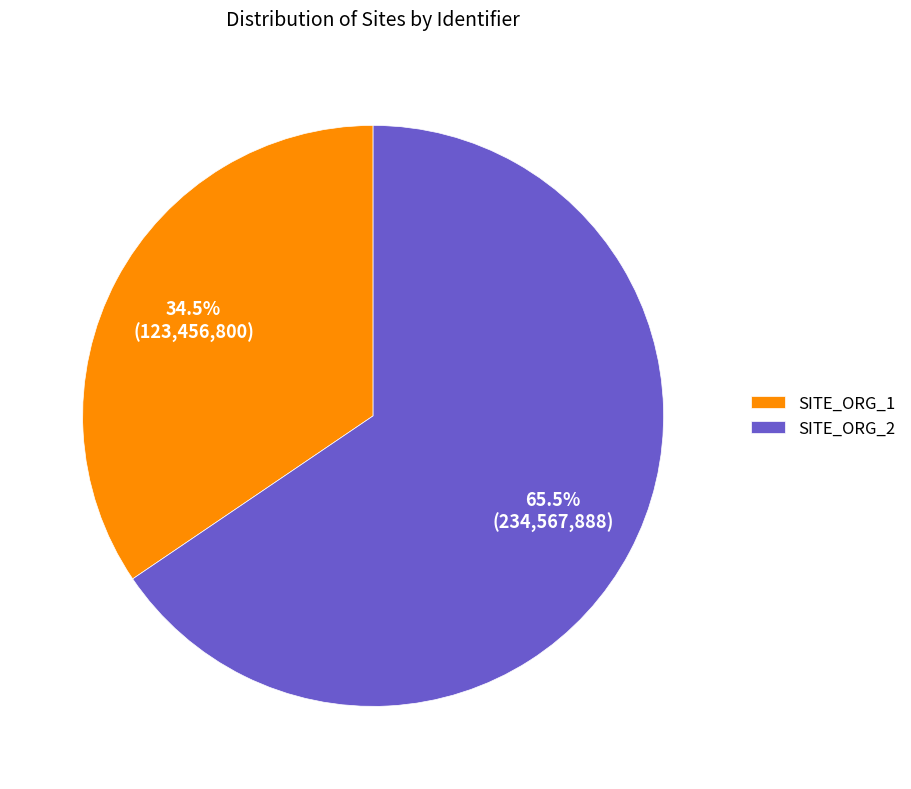

True or false: SITE_ORG_1 accounts for 42% of the total.

False